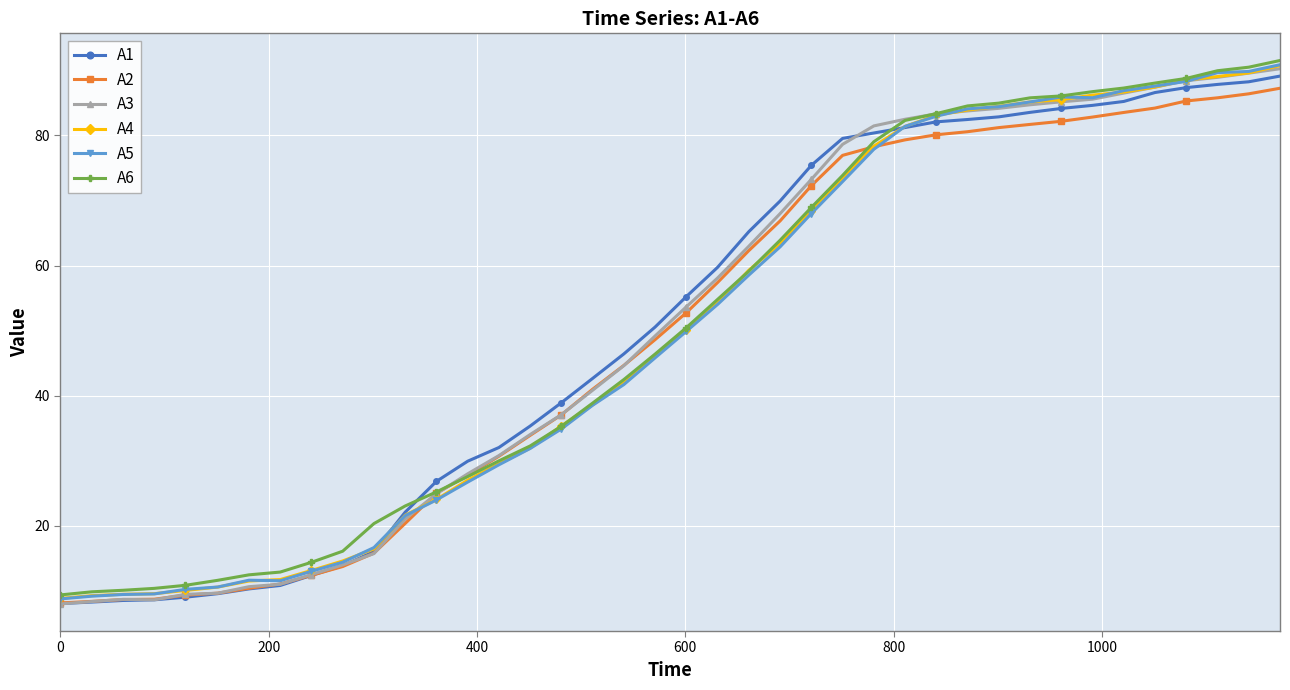

What is the smallest value displayed?

8.0